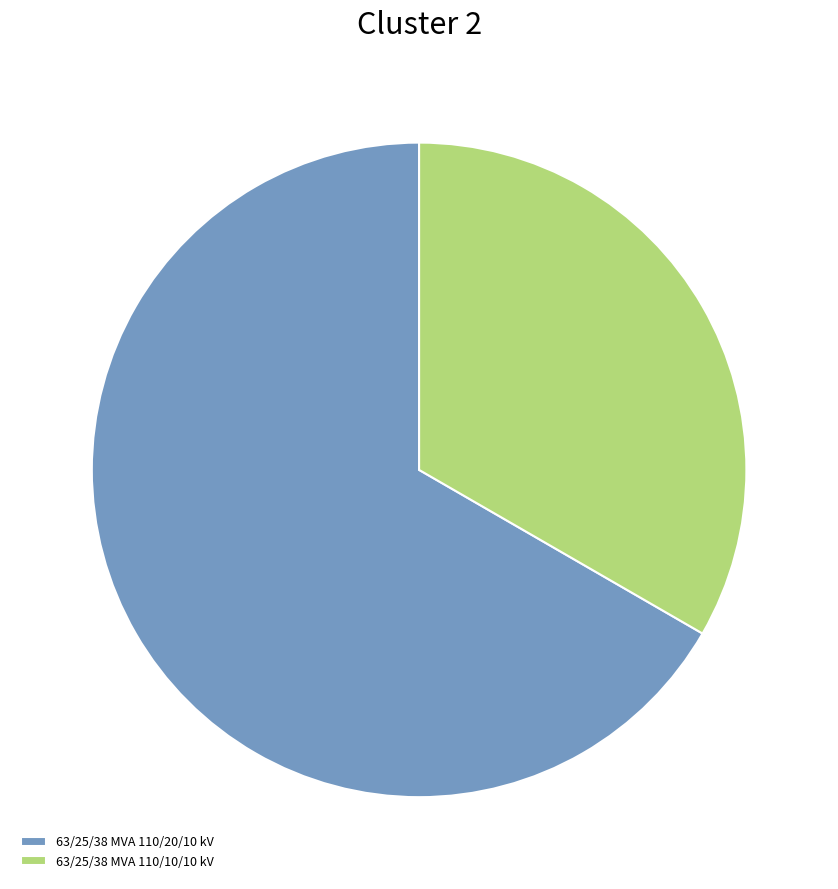

Which has a higher value, 63/25/38 MVA 110/10/10 kV or 63/25/38 MVA 110/20/10 kV?

63/25/38 MVA 110/20/10 kV